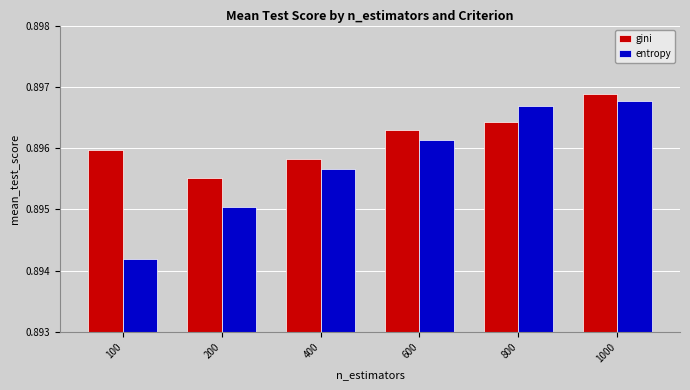

At how many categories does at least one series exceed 0?

6